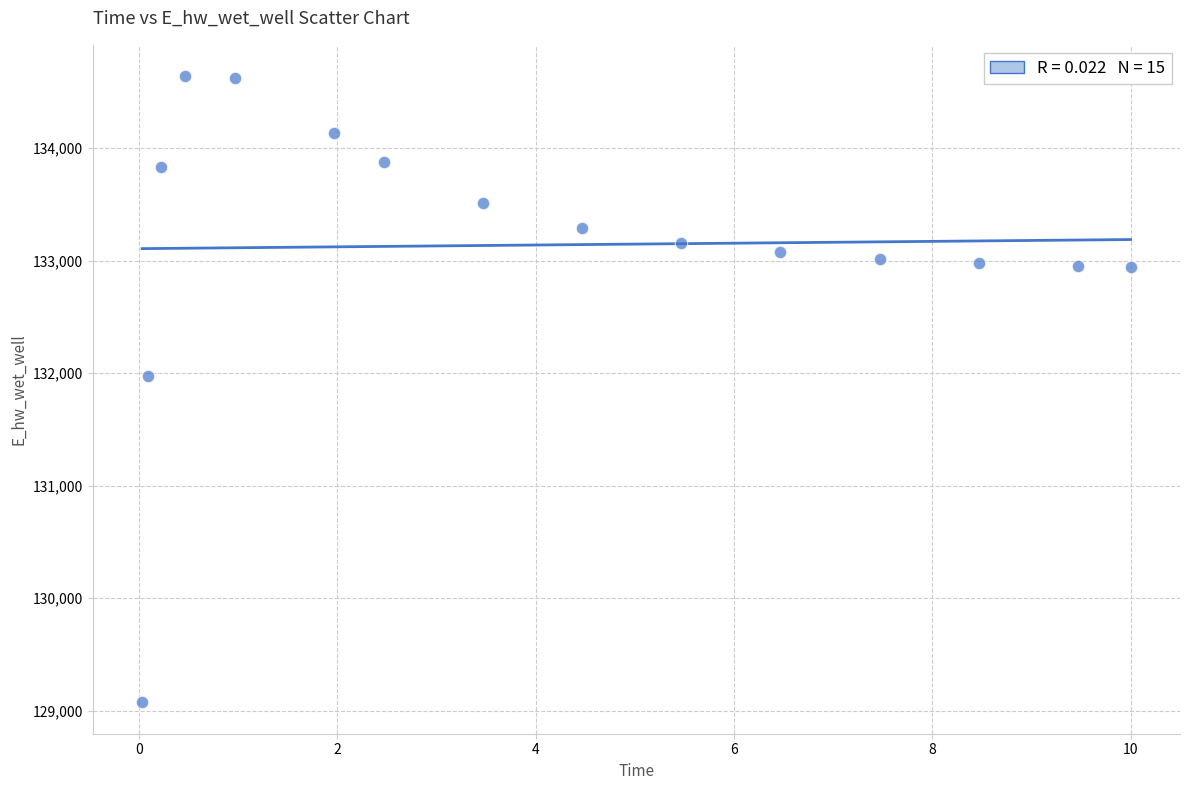

What Y value in the scatter plot is closest to 131857?

131978.4